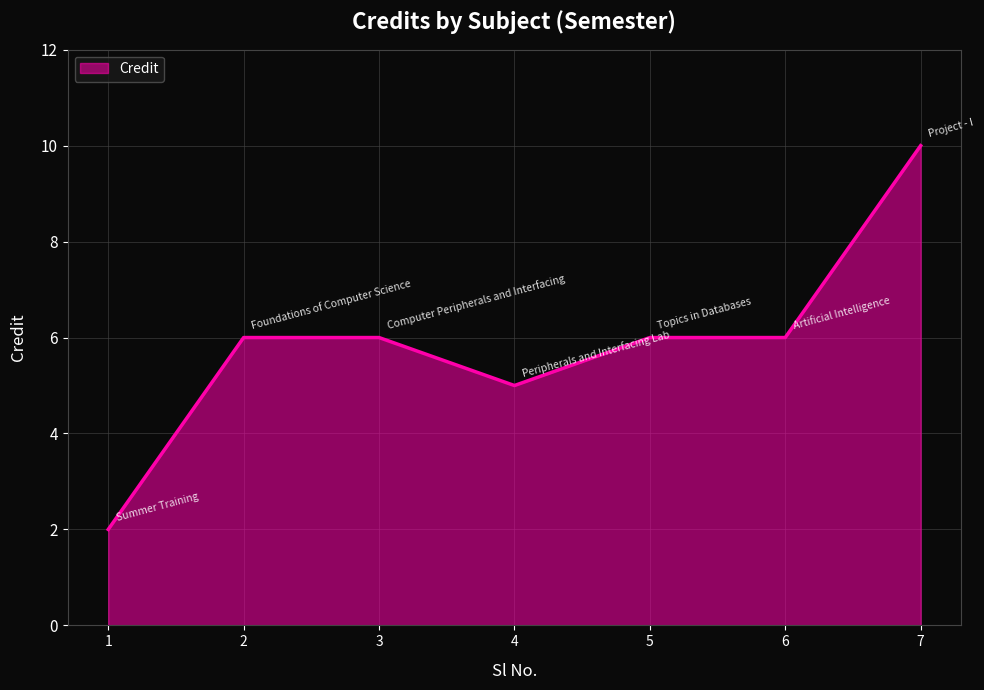

What is the minimum value shown in the chart?

2